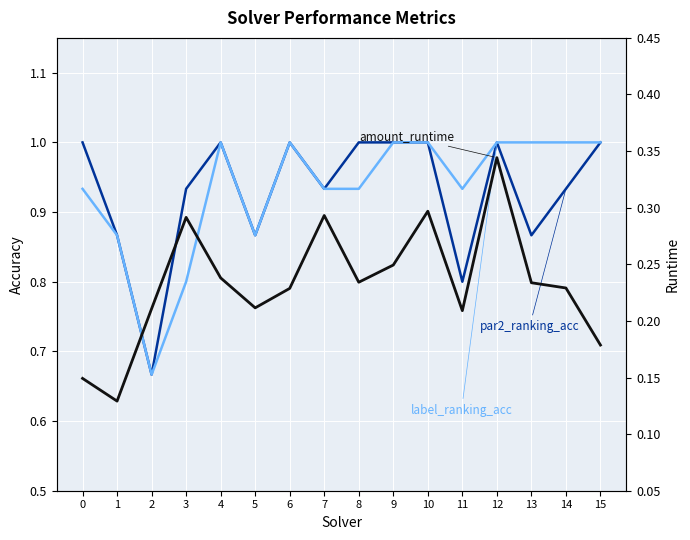

Is the value of label_ranking_acc at 4 greater than the value of amount_runtime at 2?

Yes